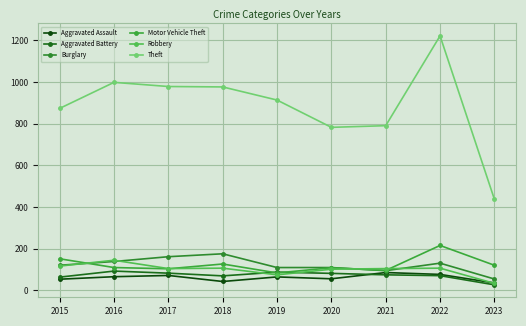

How many data points in Aggravated Battery are less than 75?

4